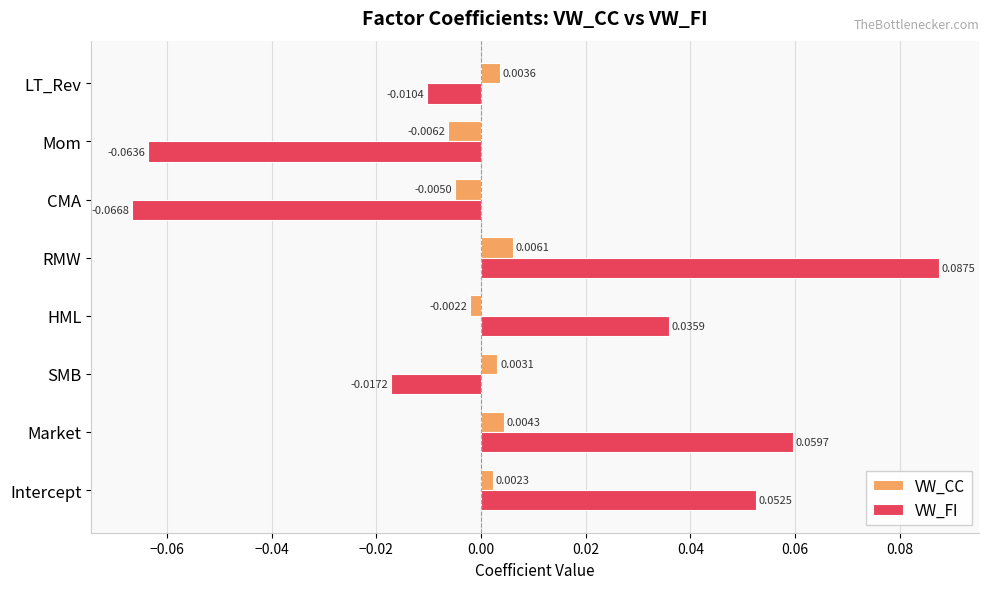

Which series changed the most between HML and CMA?

VW_FI